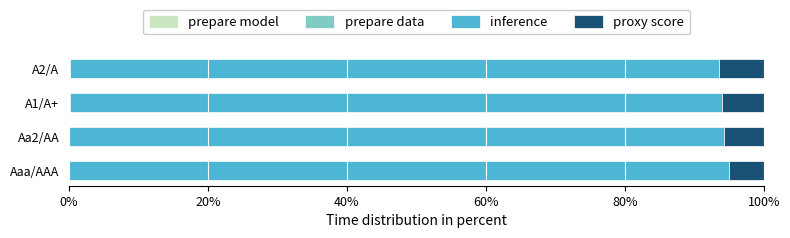

Reading left to right, list all the values displayed in this chart.

prepare model: 0.0	0.0	0.0	0.0
prepare data: 0.0	0.0	0.0	0.0
inference: 1.0	0.9	0.9	0.9
proxy score: 0.0	0.1	0.1	0.1